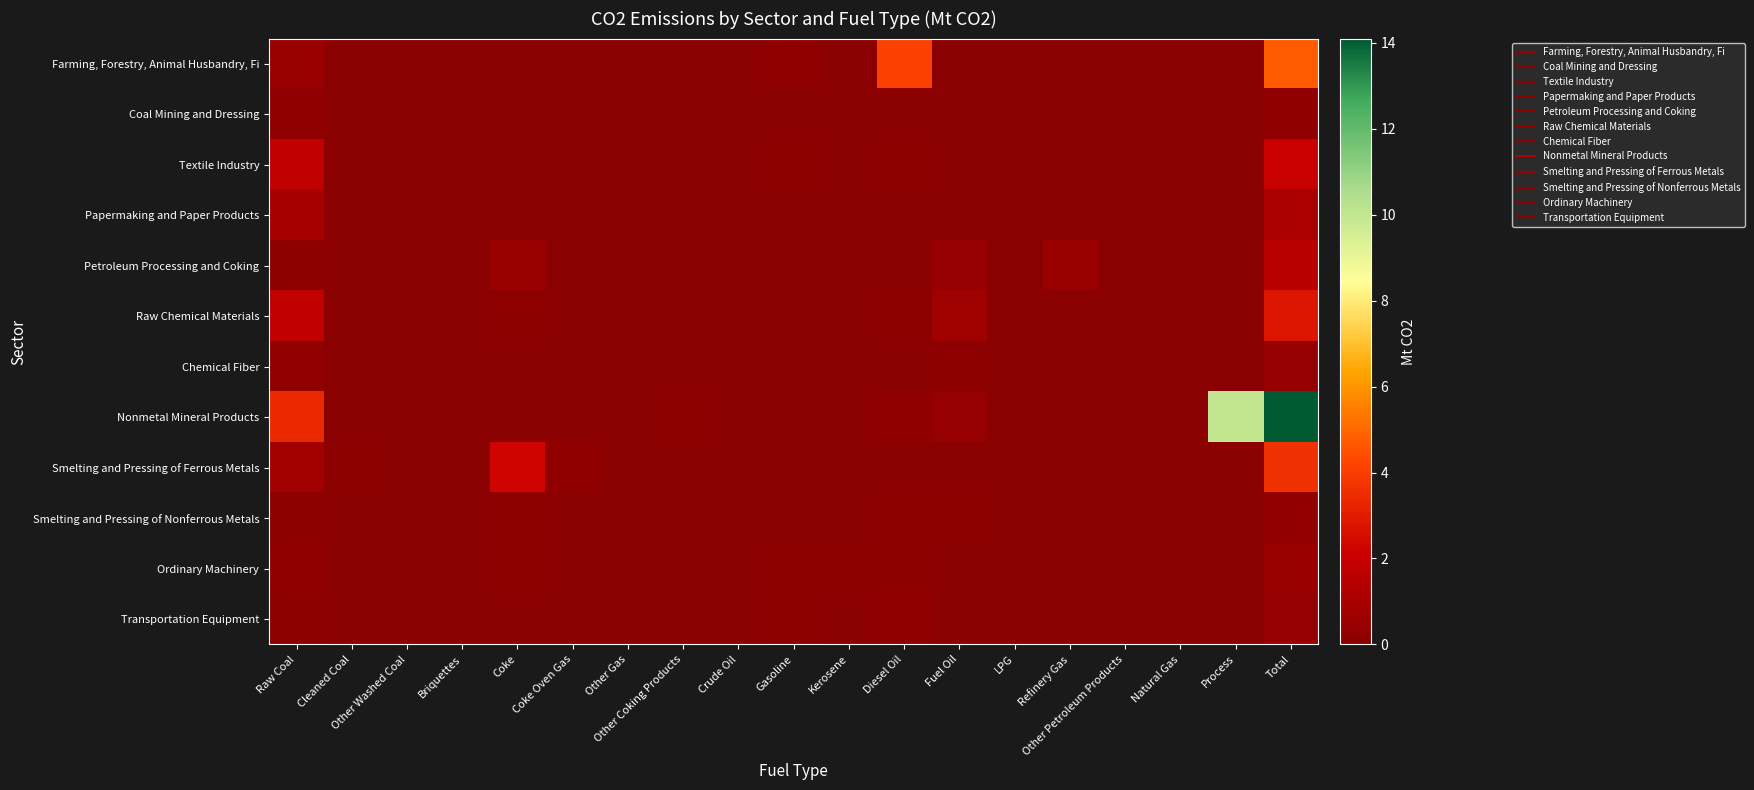

At which category is the sum across all series the highest?

Total